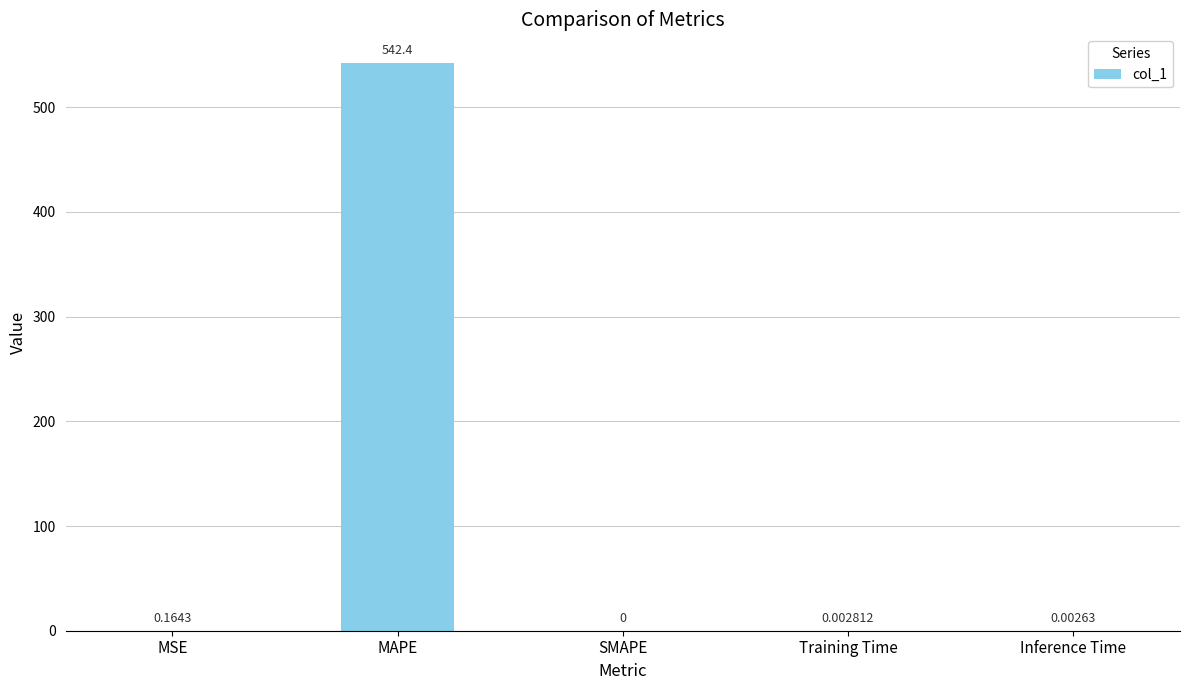

Where is the data nearest to the value 271?

MSE